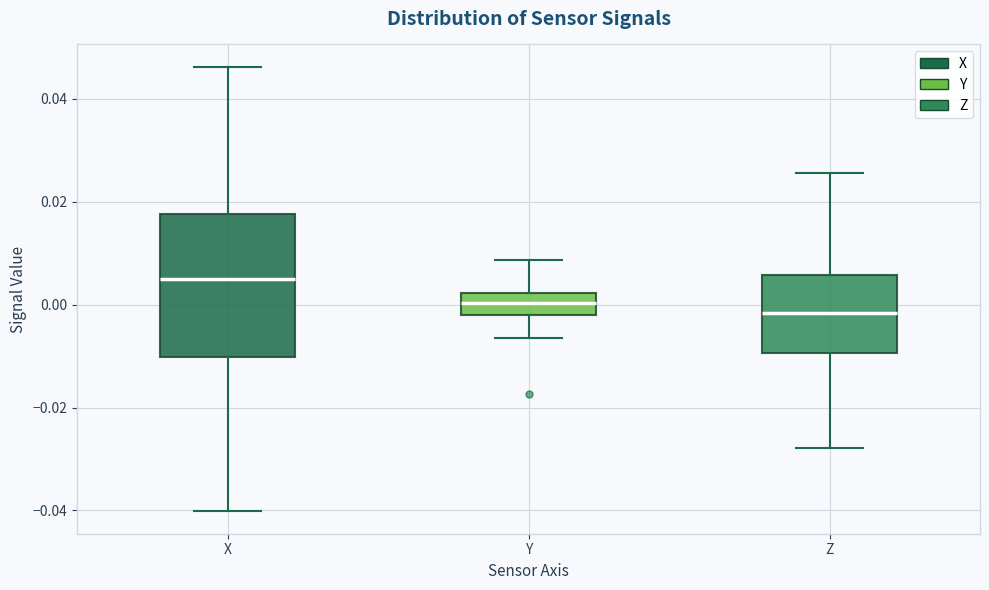

Reading left to right, transcribe this box plot: for each box, give where its median line is, the range the box spans, and where its two whiskers end, as read against the y-axis. The values are not printed on the chart, so give them approximately, as read against the axis.

X: median 0.004, box -0.010 to 0.018, whiskers -0.040 to 0.046
Y: median 0.000, box -0.002 to 0.002, whiskers -0.006 to 0.008
Z: median -0.002, box -0.010 to 0.006, whiskers -0.028 to 0.026